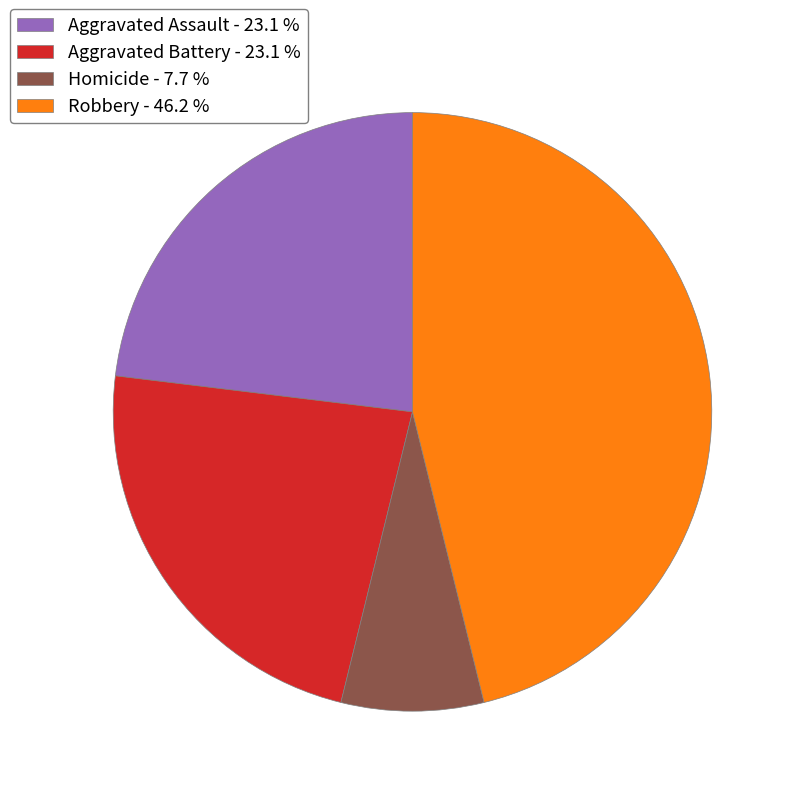

Is there a majority slice in this chart?

No